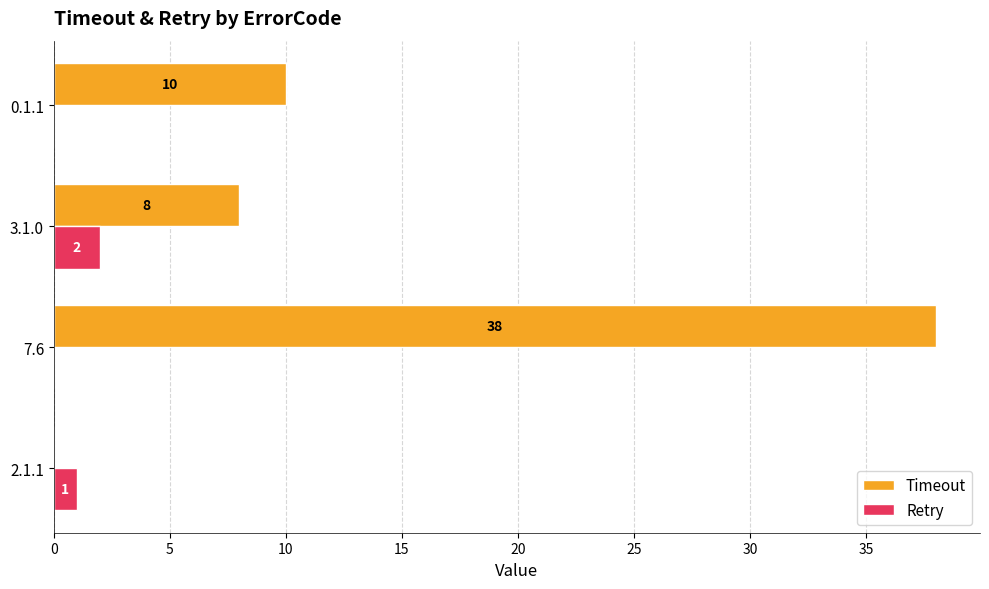

At which label is Timeout closest to 19?

0.1.1